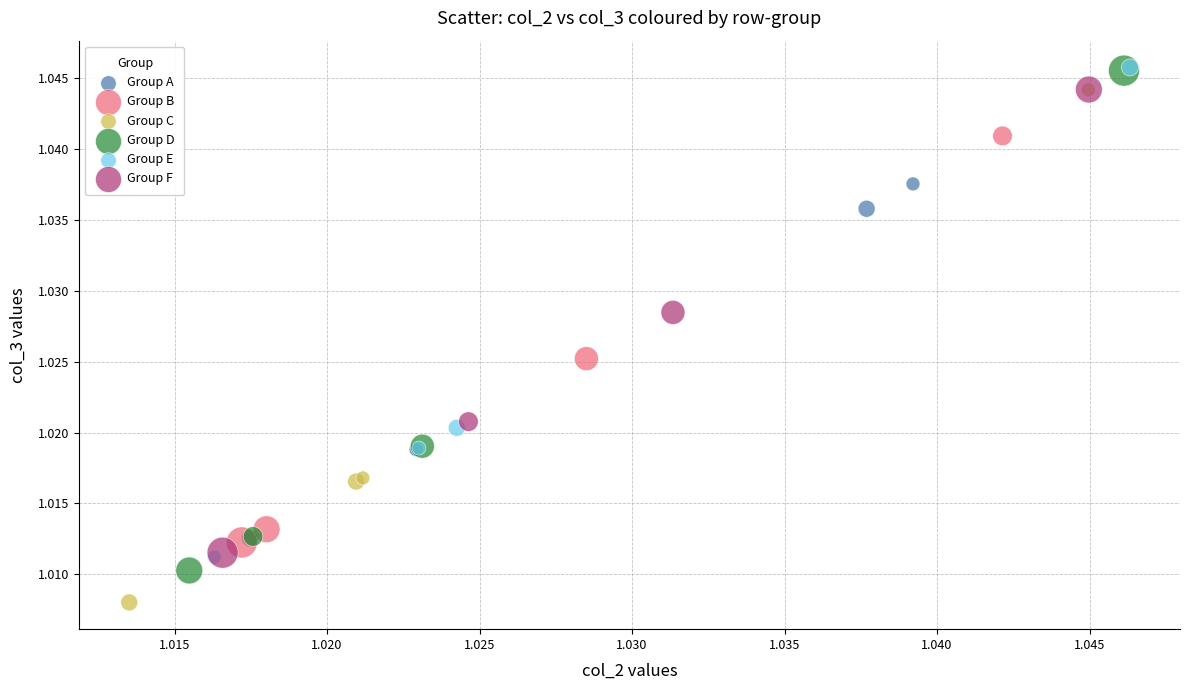

Which series reaches the minimum Y coordinate?

Group C